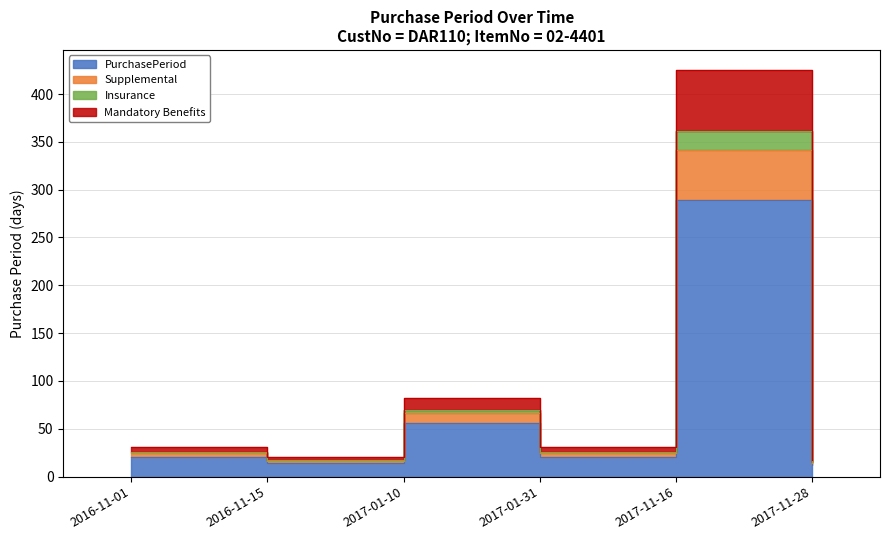

True or false: the data shows 26.2 at 2017-01-31.

True